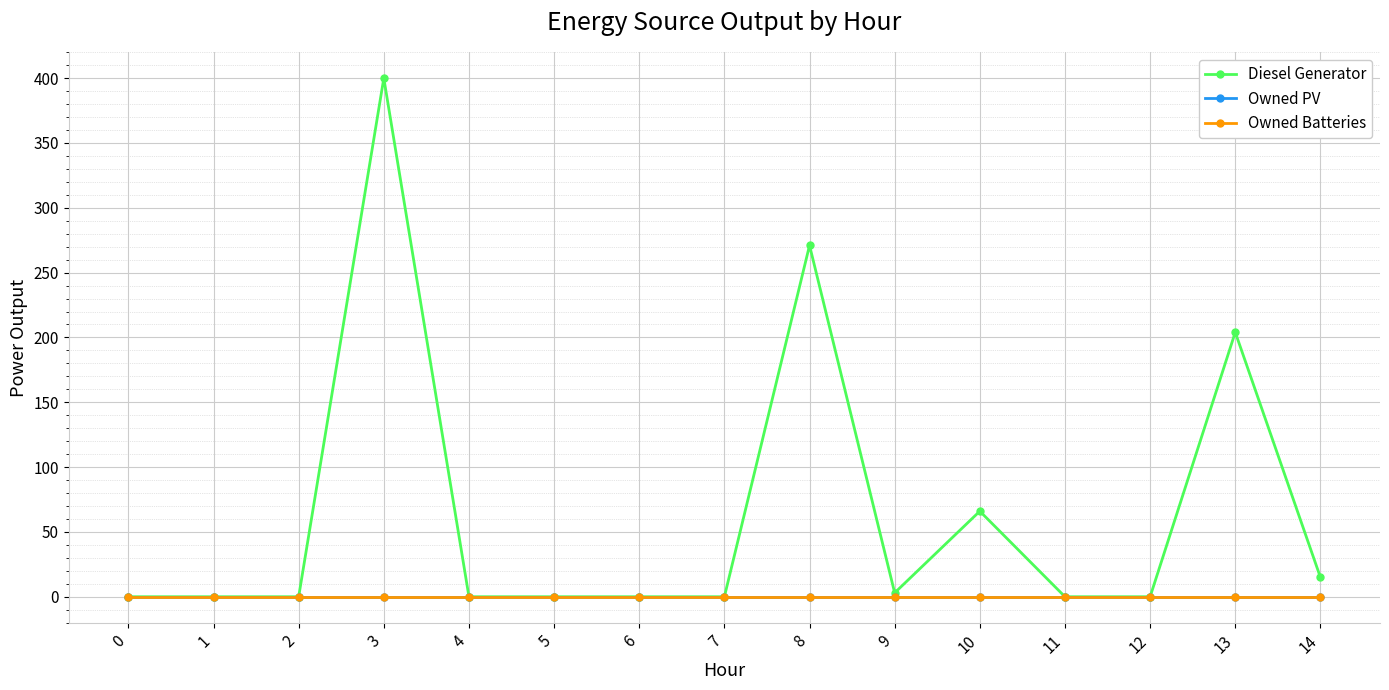

Does the chart have visible grid lines?

Yes